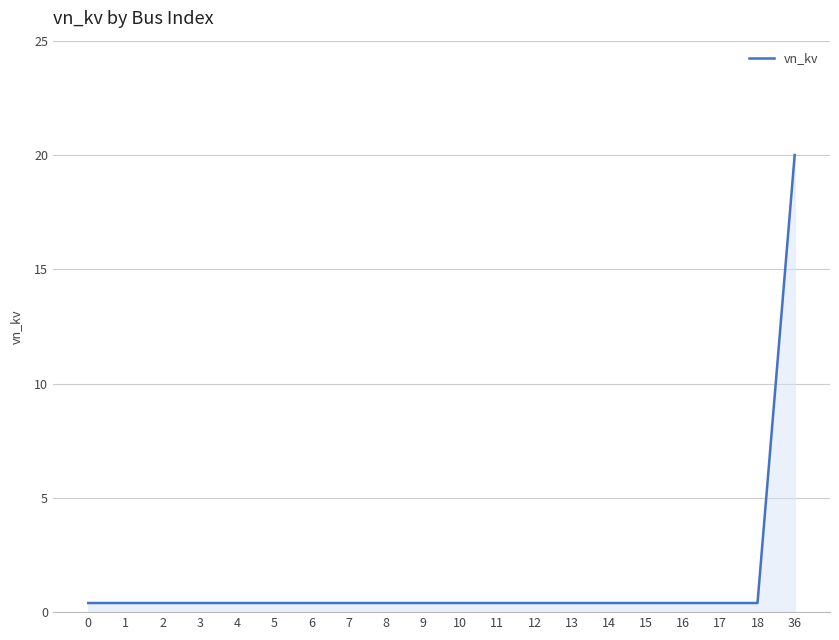

What is the difference between the maximum and minimum values?

19.6